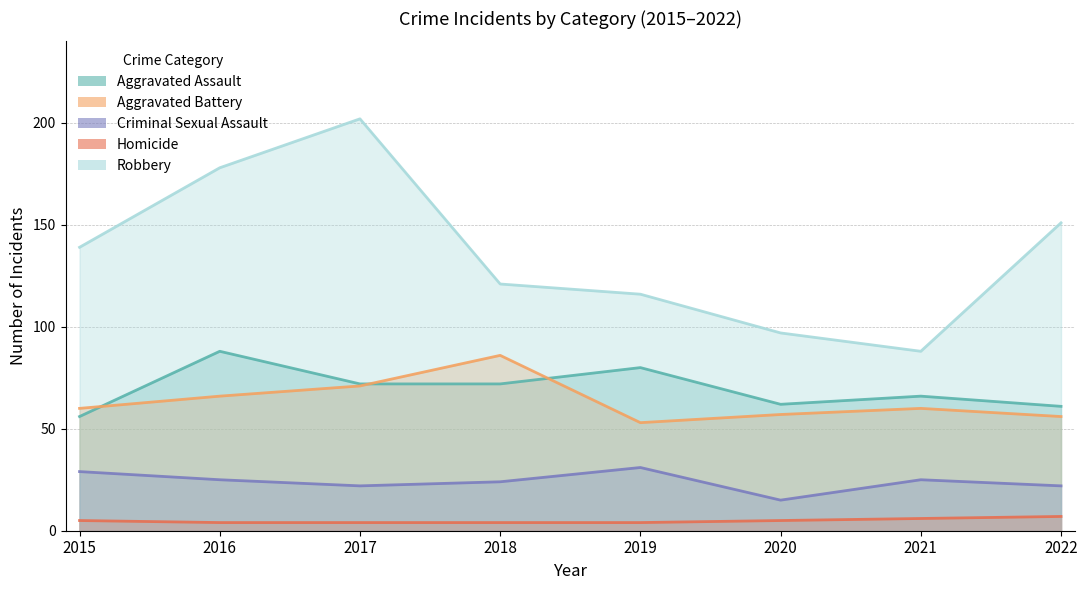

Rank the series by their maximum value, from highest to lowest.

Robbery, Aggravated Assault, Aggravated Battery, Criminal Sexual Assault, Homicide